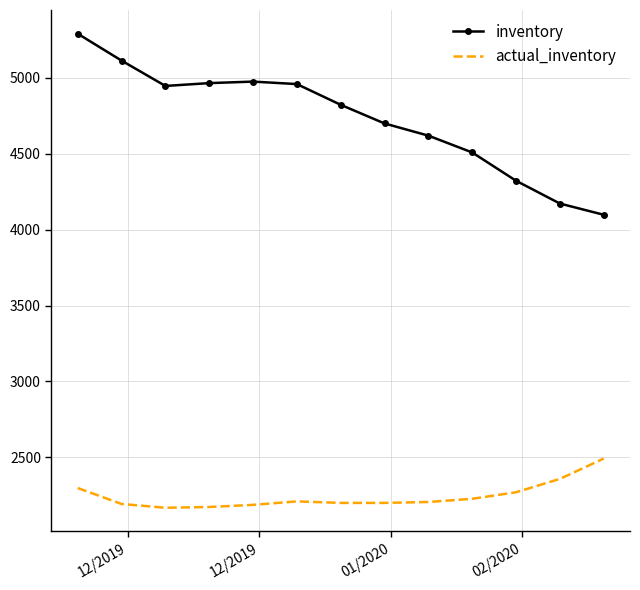

What is the highest value of the inventory series?

5290.4